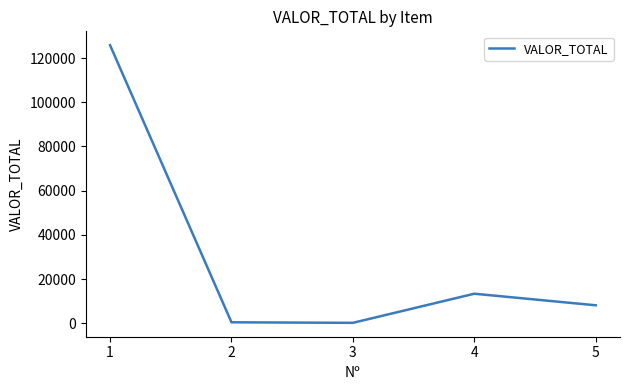

What is the sum of the values at 2 and 5?

8500.7